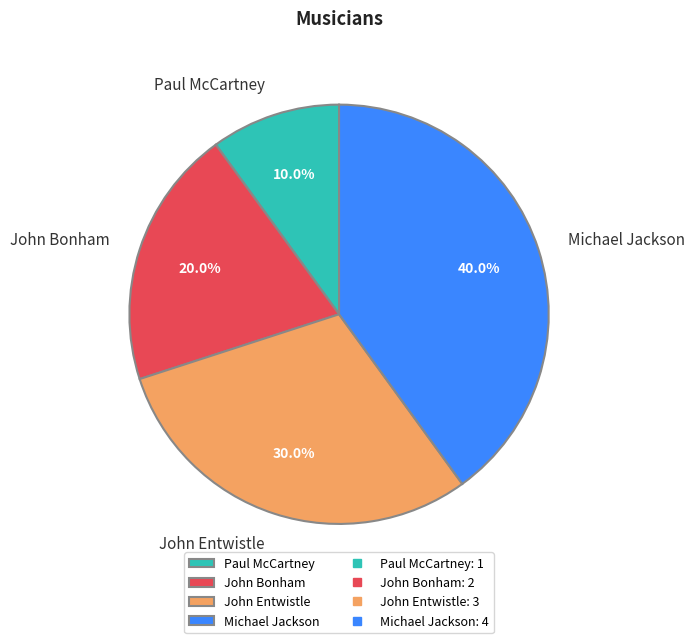

Is it true that John Entwistle is 30% of the pie?

True